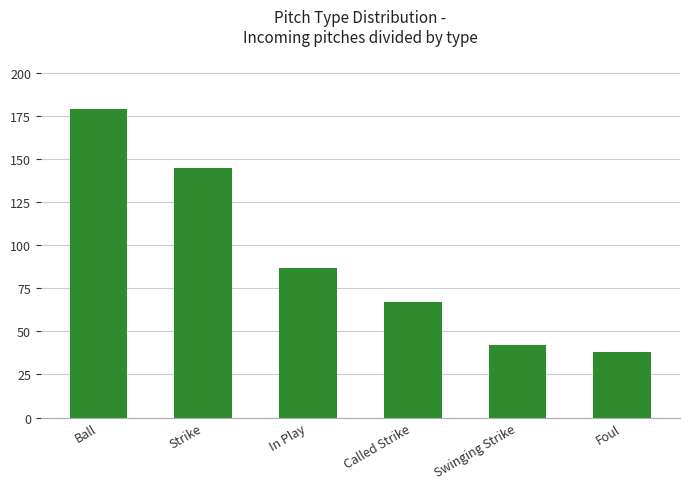

Is it true that the value at Swinging Strike is 29?

False